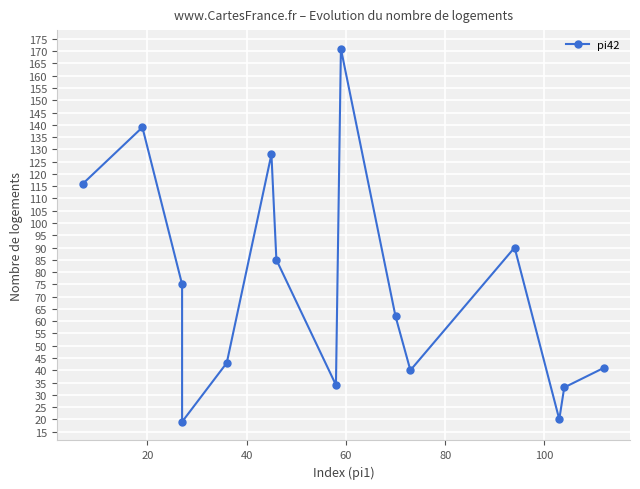

What is the difference between the second highest and minimum values?

120